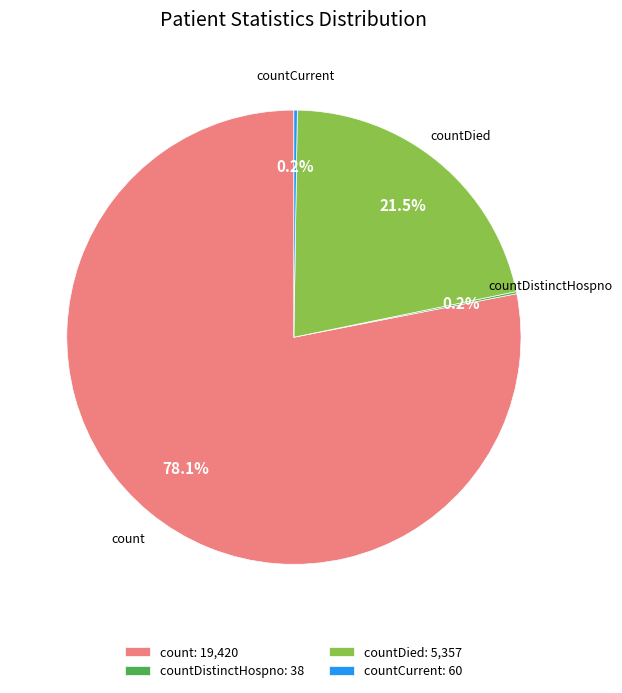

Does any single category account for the majority?

Yes